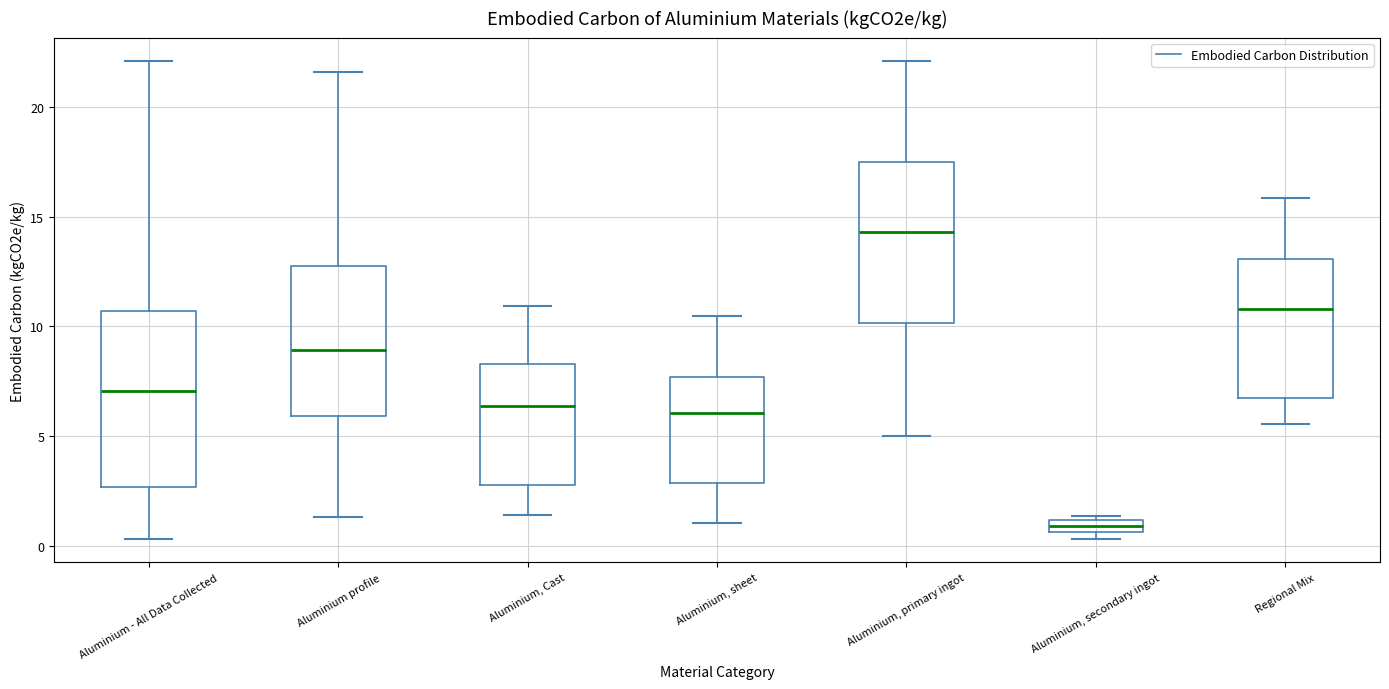

Where does the median line of the box for Aluminium - All Data Collected sit on the y-axis? The values are not printed on the chart, so give them approximately, as read against the axis.

7.0